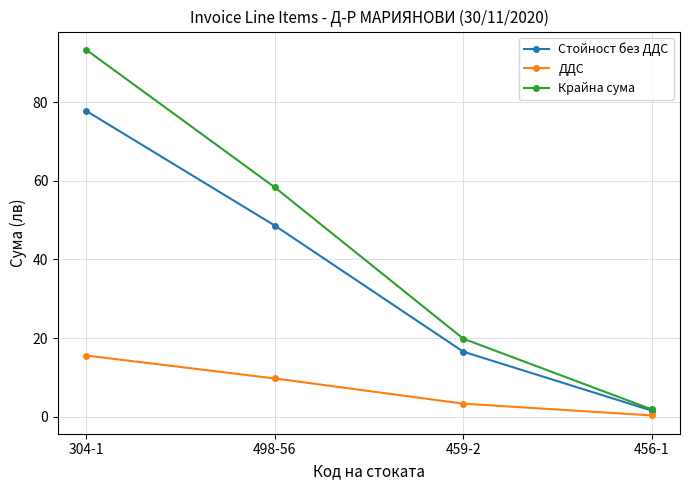

What position from the right is 459-2?

2